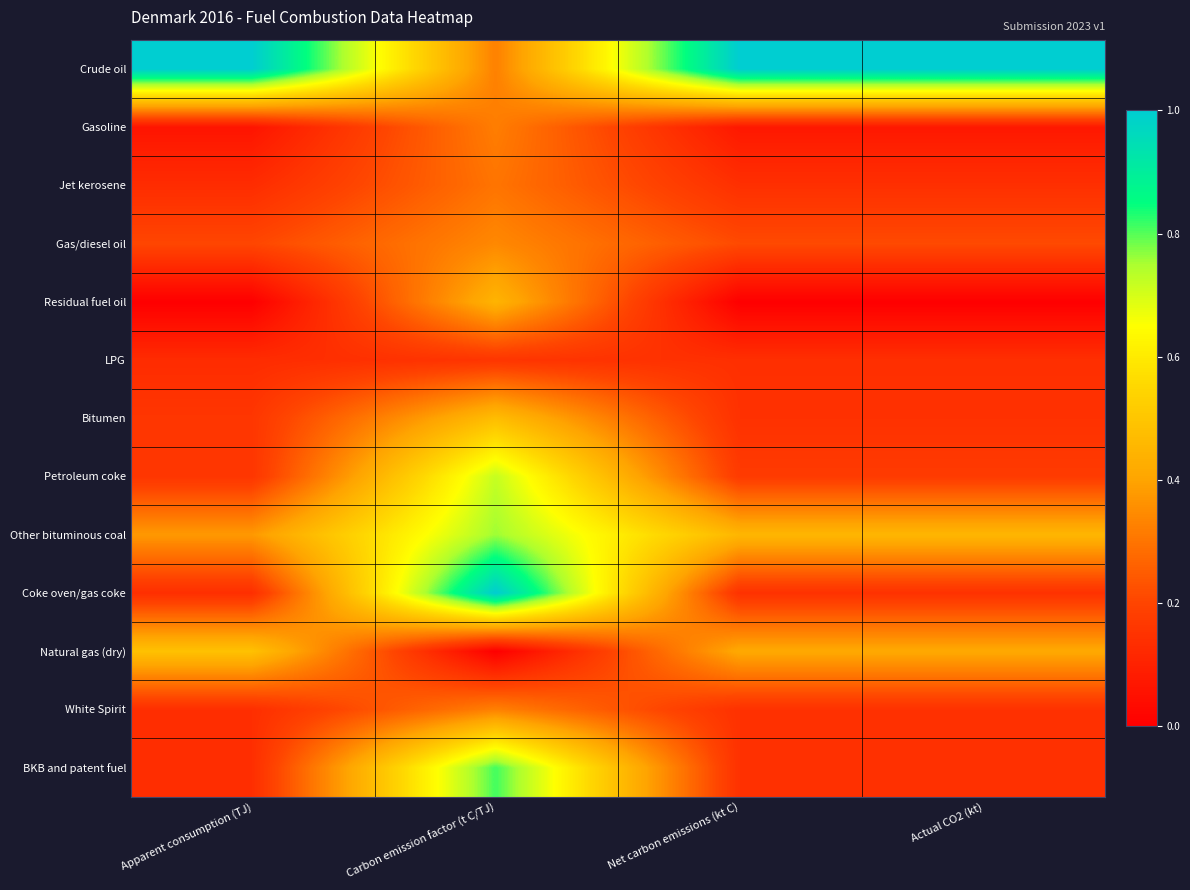

What is the total value across all series at Apparent consumption (TJ)?

3.1